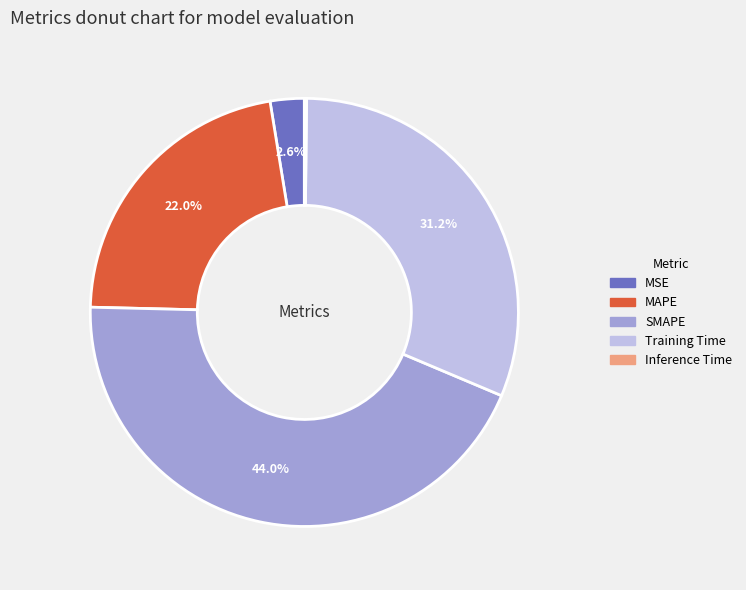

To the nearest percent, what percentage of the pie is MAPE?

22%